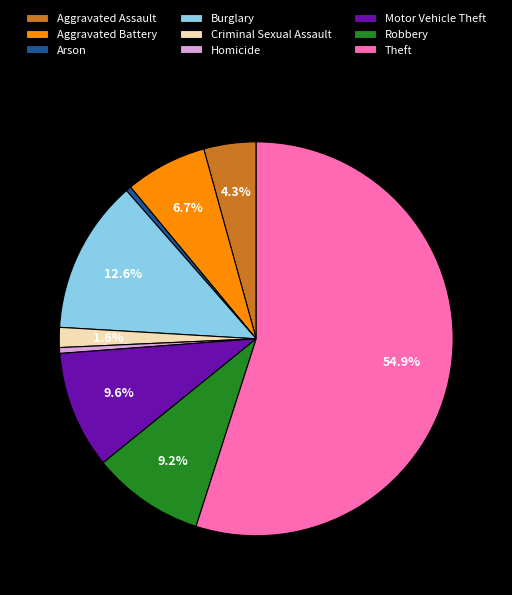

Which category accounts for the majority?

Theft